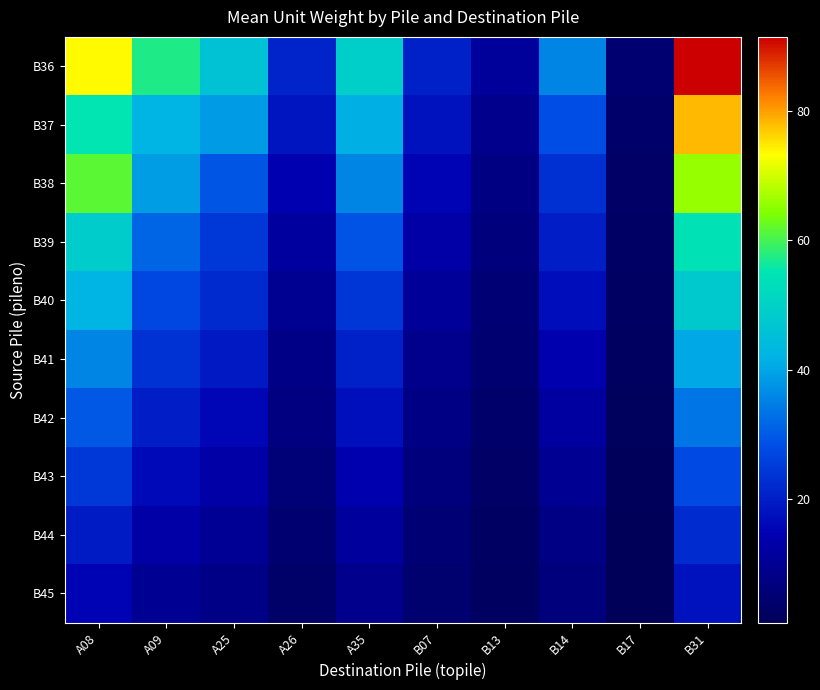

Reading right to left, what are all the values shown in this chart?

B36: B31=91.5	B17=4.4	B14=35.6	B13=10.9	B07=20.4	A35=49.3	A26=20.8	A25=45.9	A09=57.3	A08=73.5
B37: B31=78.3	B17=4.0	B14=28.4	B13=8.7	B07=17.9	A35=41.3	A26=18.2	A25=38.6	A09=42.2	A08=55.1
B38: B31=65.8	B17=3.1	B14=22.9	B13=7.6	B07=15.2	A35=35.8	A26=14.6	A25=29.5	A09=38.8	A08=61.4
B39: B31=54.2	B17=2.8	B14=19.6	B13=6.3	B07=12.6	A35=28.9	A26=11.8	A25=24.4	A09=31.6	A08=48.4
B40: B31=47.6	B17=2.3	B14=16.8	B13=5.2	B07=10.4	A35=24.2	A26=9.6	A25=21.8	A09=27.3	A08=42.2
B41: B31=40.2	B17=2.0	B14=14.2	B13=4.6	B07=9.0	A35=20.6	A26=8.1	A25=18.9	A09=23.5	A08=35.9
B42: B31=33.6	B17=1.6	B14=11.9	B13=3.9	B07=7.6	A35=17.3	A26=6.9	A25=15.7	A09=19.8	A08=29.6
B43: B31=27.4	B17=1.3	B14=9.7	B13=3.1	B07=6.3	A35=14.2	A26=5.7	A25=12.8	A09=16.1	A08=24.4
B44: B31=22.1	B17=1.1	B14=7.8	B13=2.5	B07=5.1	A35=11.4	A26=4.6	A25=10.2	A09=12.7	A08=19.5
B45: B31=17.6	B17=0.9	B14=6.2	B13=1.9	B07=4.1	A35=8.9	A26=3.5	A25=8.2	A09=9.8	A08=15.3